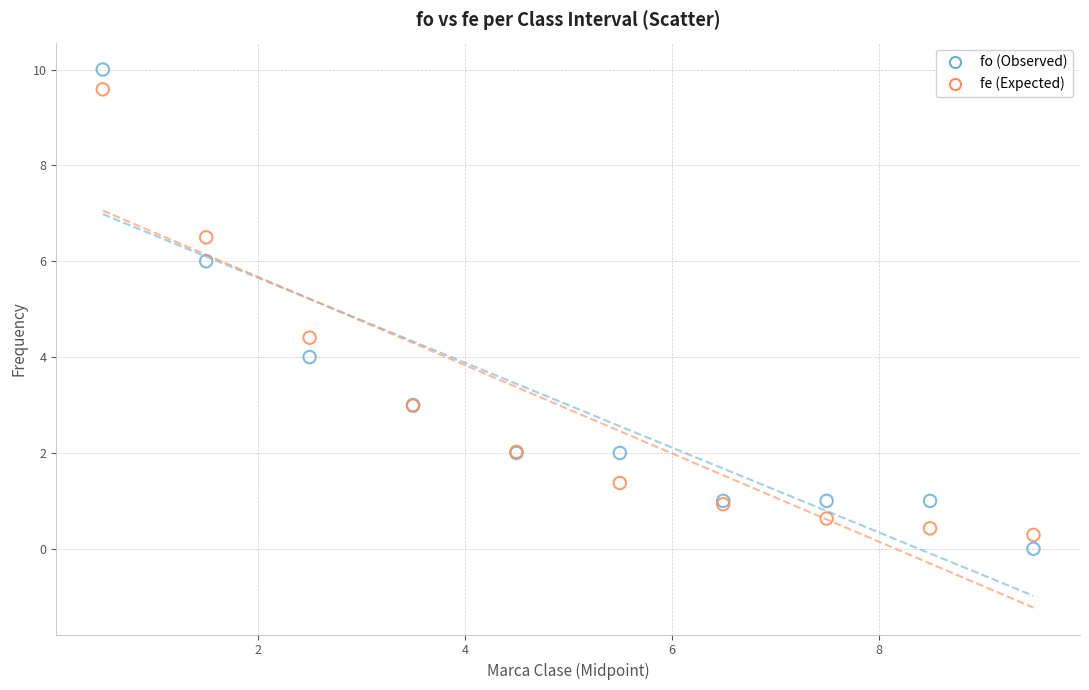

Which series has the largest Y range (max minus min)?

fo (Observed)